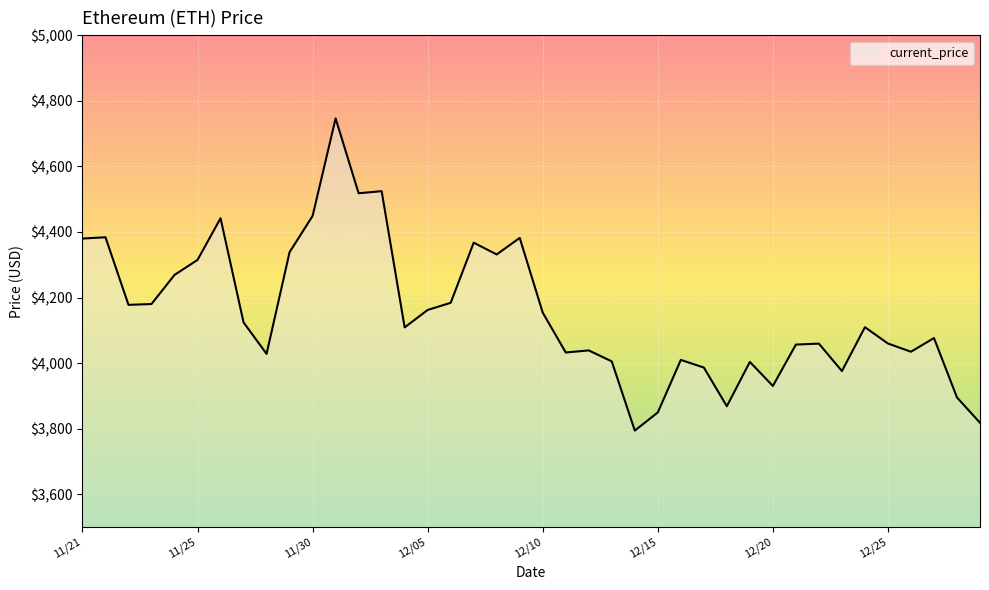

What is the smallest value displayed?

3794.3